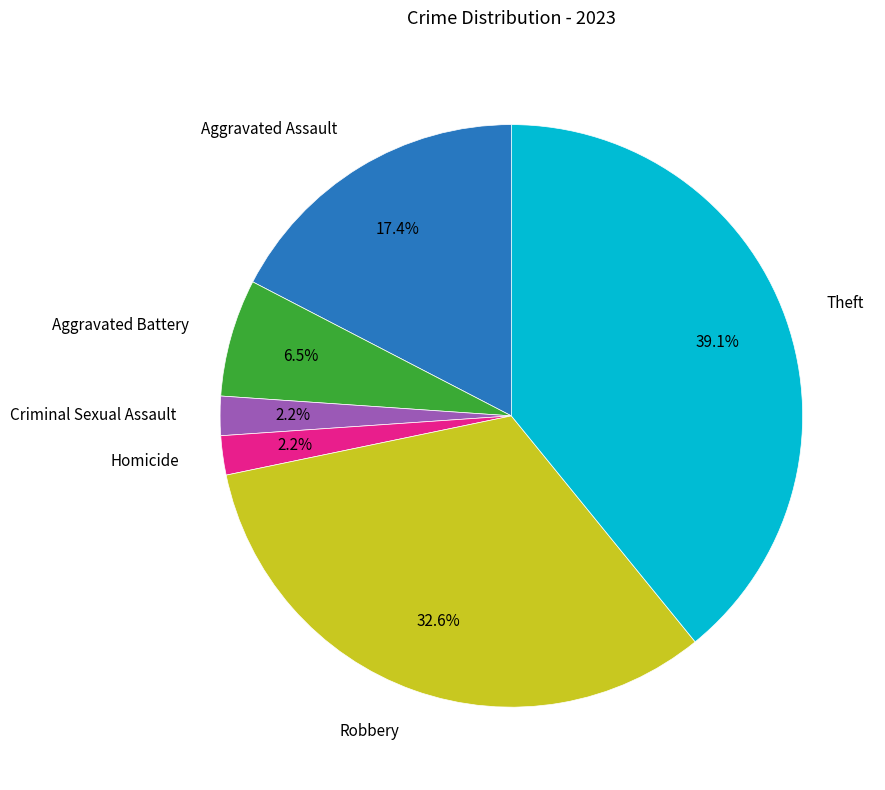

To the nearest percent, what portion does Criminal Sexual Assault represent?

2%